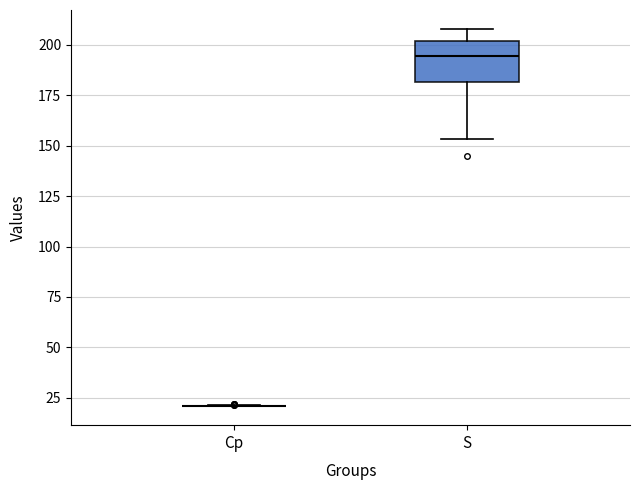

Comparing the boxes themselves (not the whiskers), which one is the tallest?

S